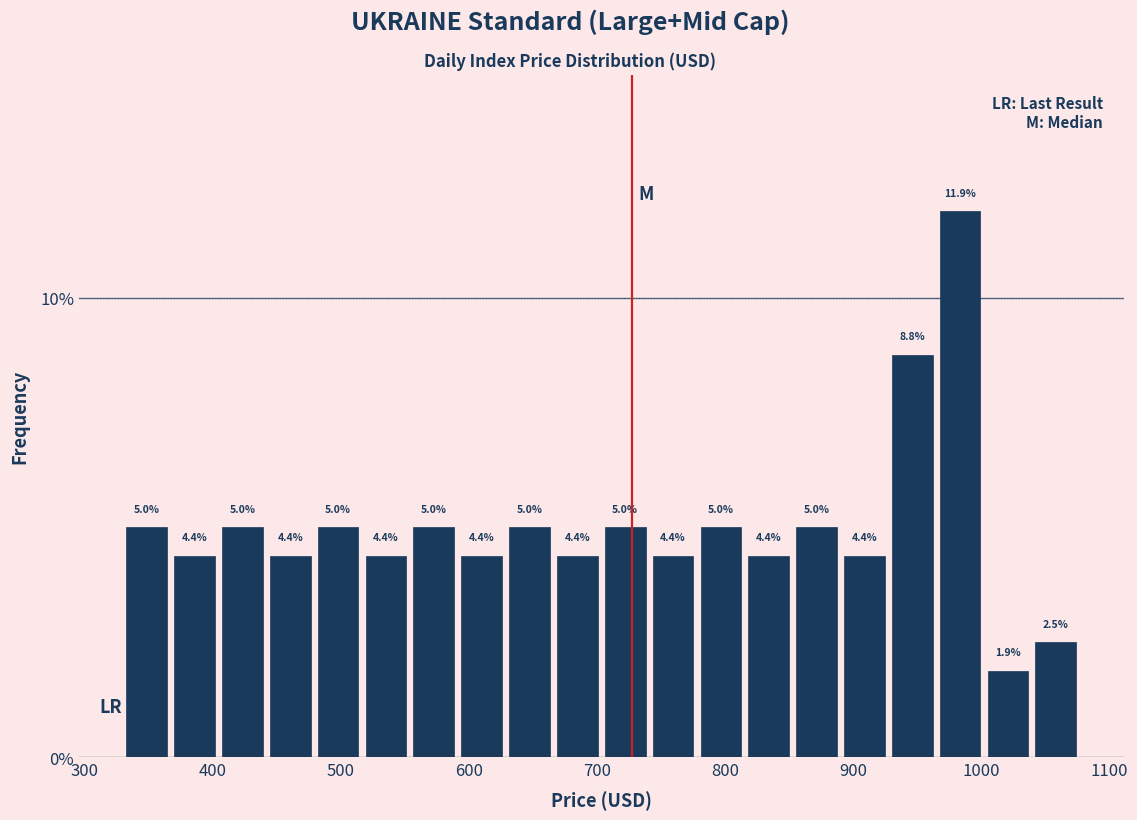

Around what value on the x-axis is the tallest bar? Give the approximate position of its centre, as read against the axis.

980